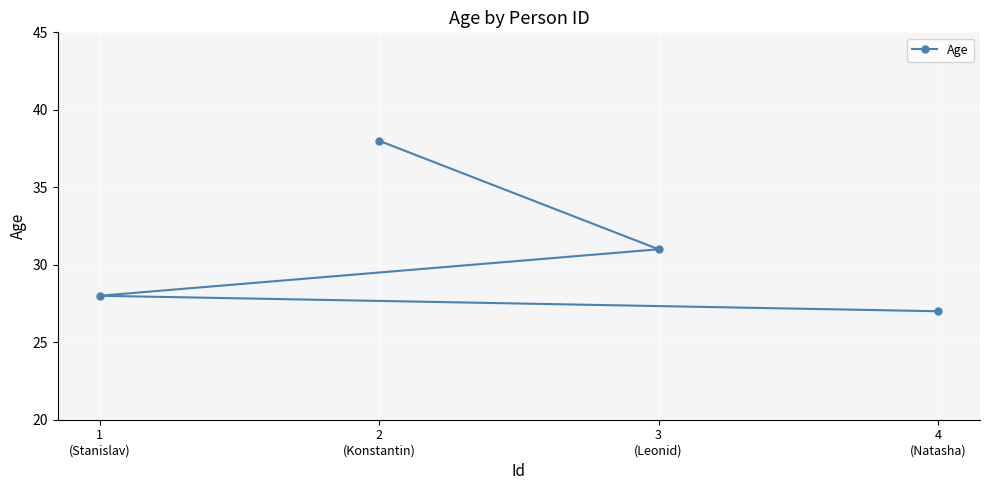

What is the ratio of the value at 1
(Stanislav) to the value at 2
(Konstantin)?

0.7